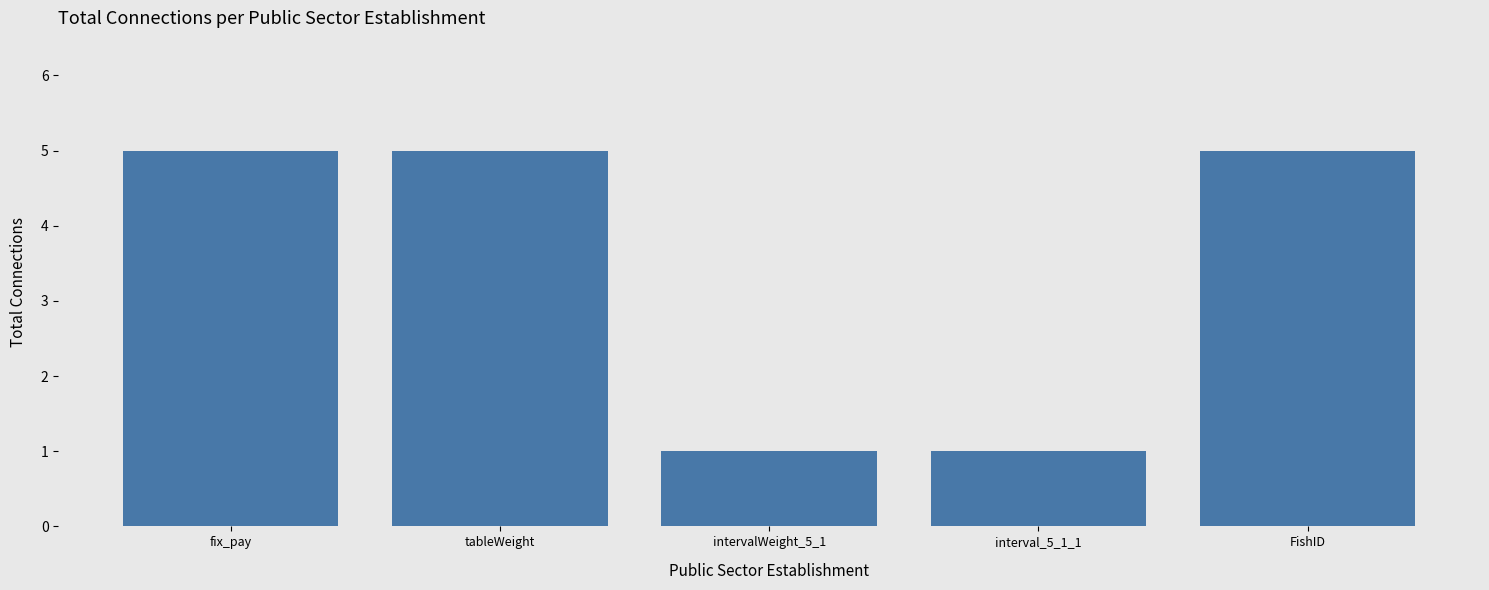

Reading left to right, transcribe all the data shown in this chart.

5	5	1	1	5